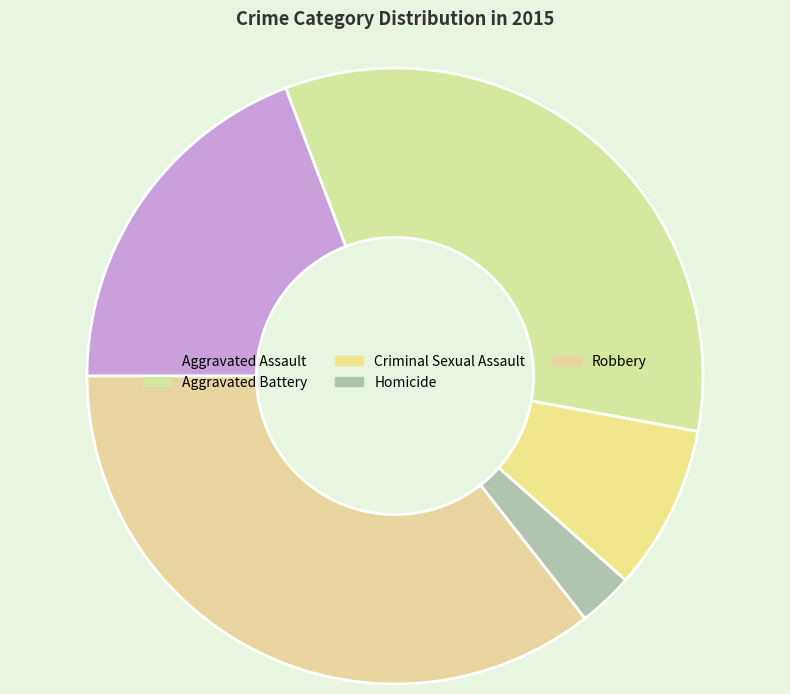

What is the change in value from Homicide to Robbery?

+34